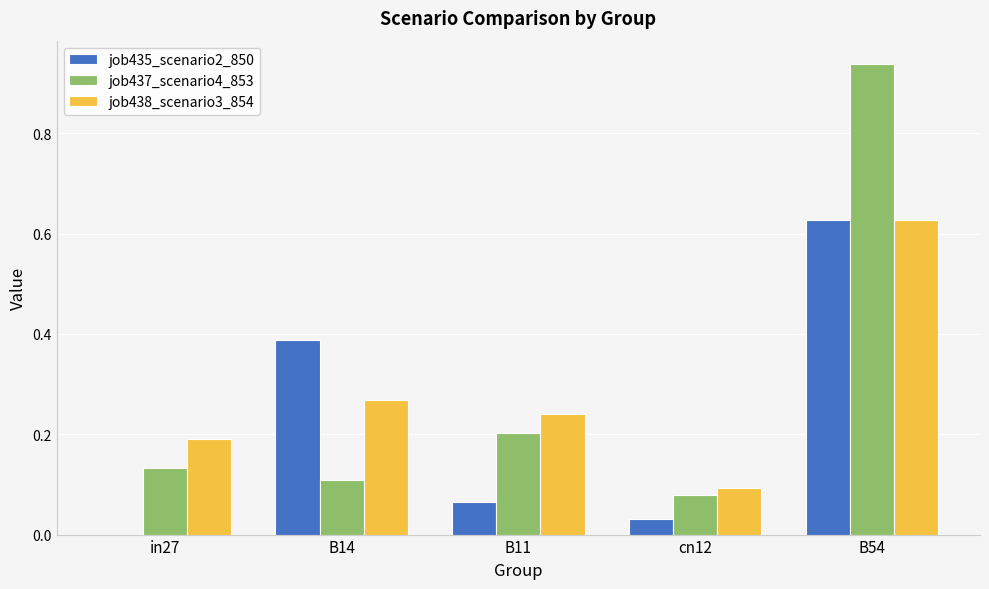

Which category has the highest value in the job438_scenario3_854 series?

B54